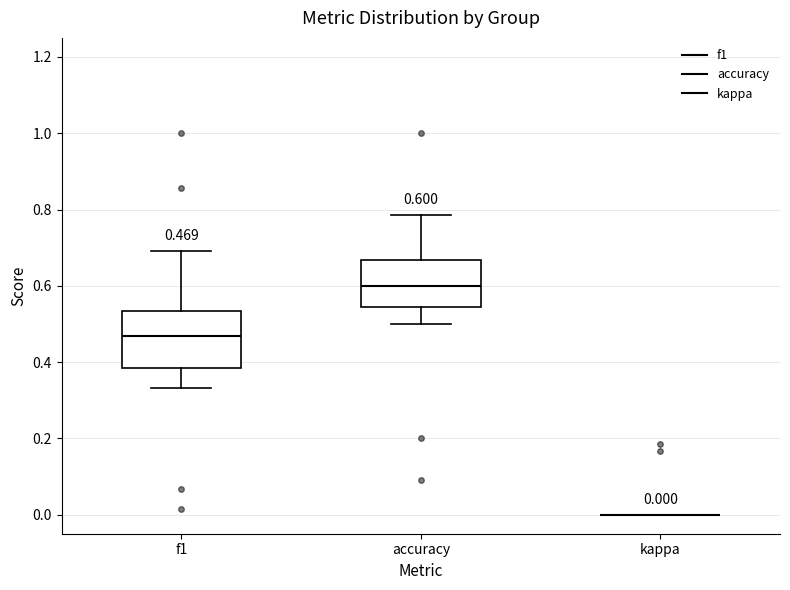

Which box is the tallest, from its lower edge to its upper edge?

f1